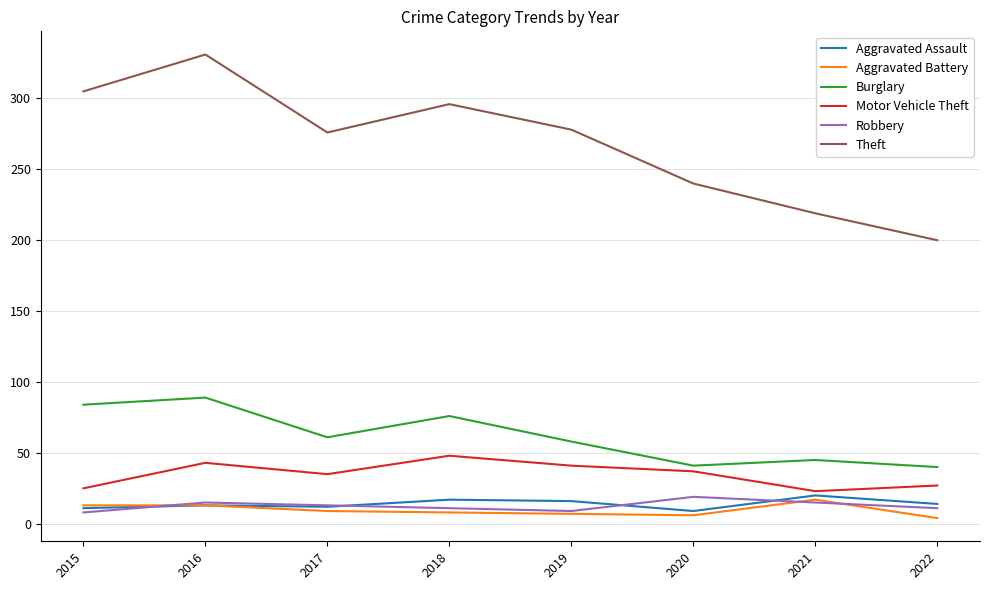

Where does the Motor Vehicle Theft series first go above 37?

2016